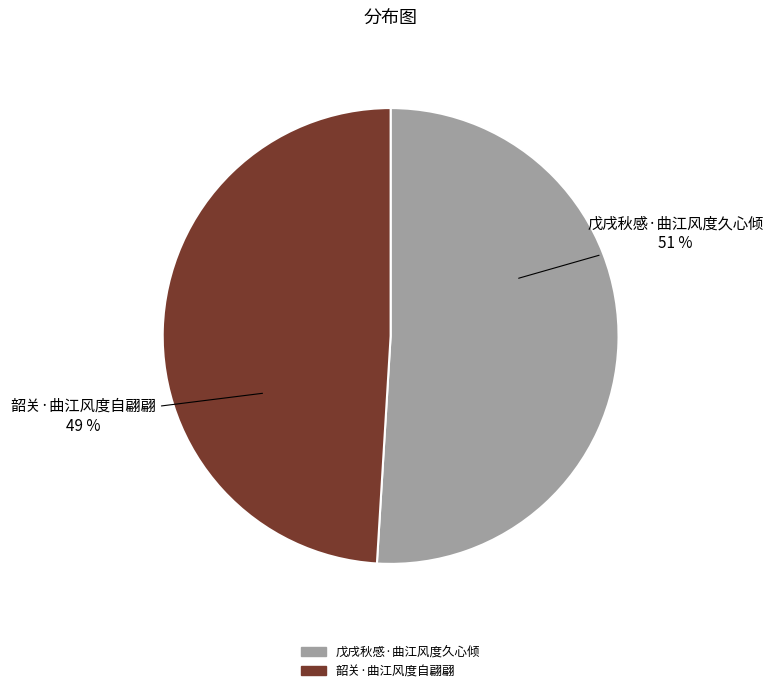

How many slices are in this pie chart?

2